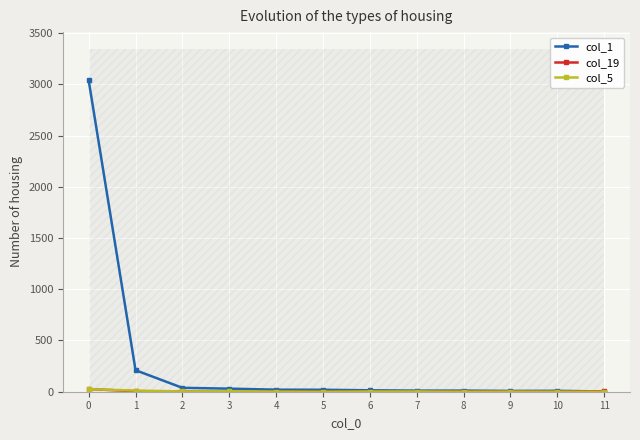

True or false: col_1 and col_5 intersect in this chart.

False